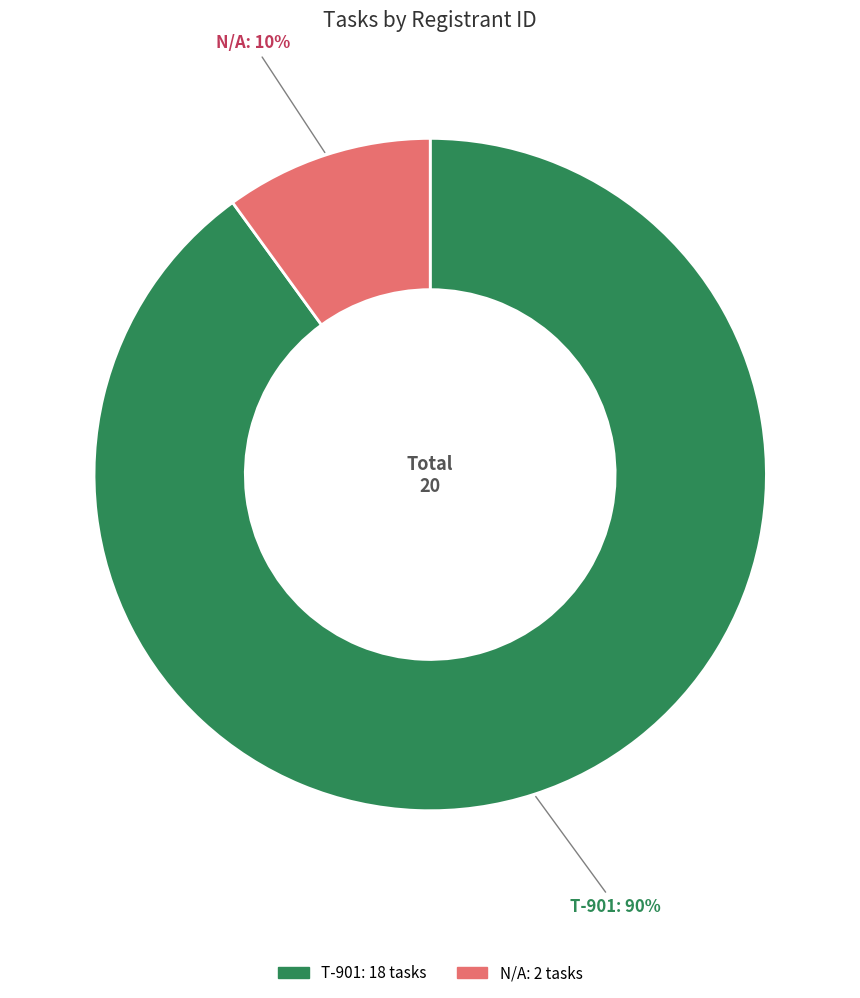

Is there a majority slice in this chart?

Yes